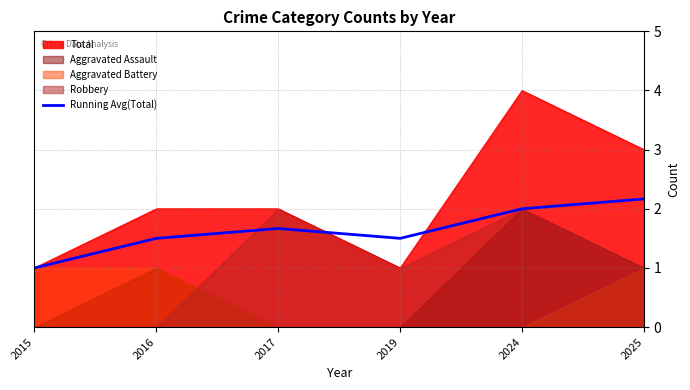

At which category does the chart reach its minimum across all series?

2015